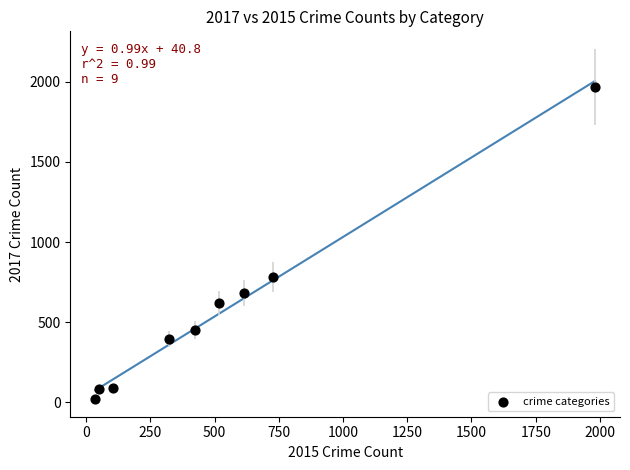

What Y value in the scatter plot is closest to 995?

780